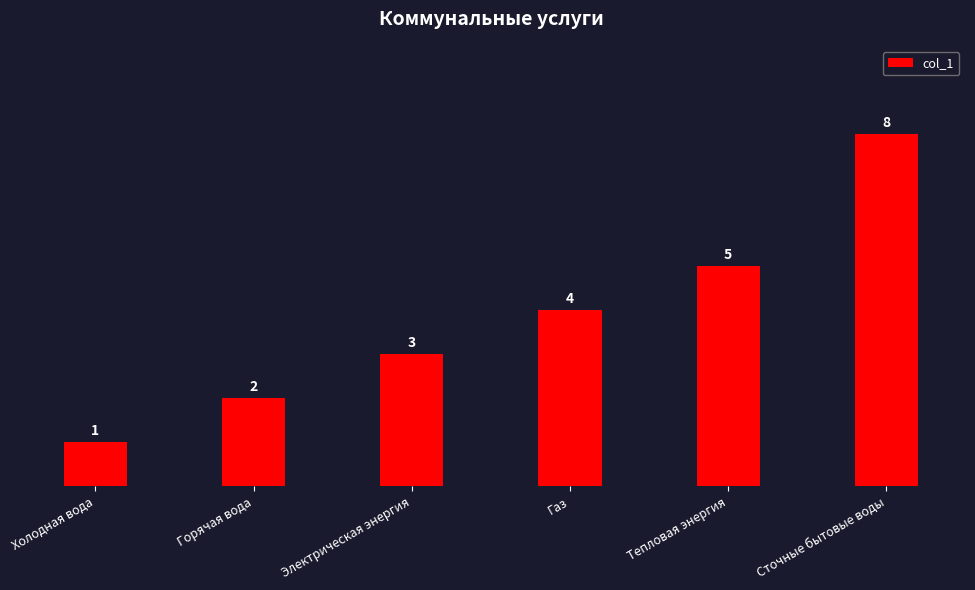

What value does the data have at Холодная вода?

1